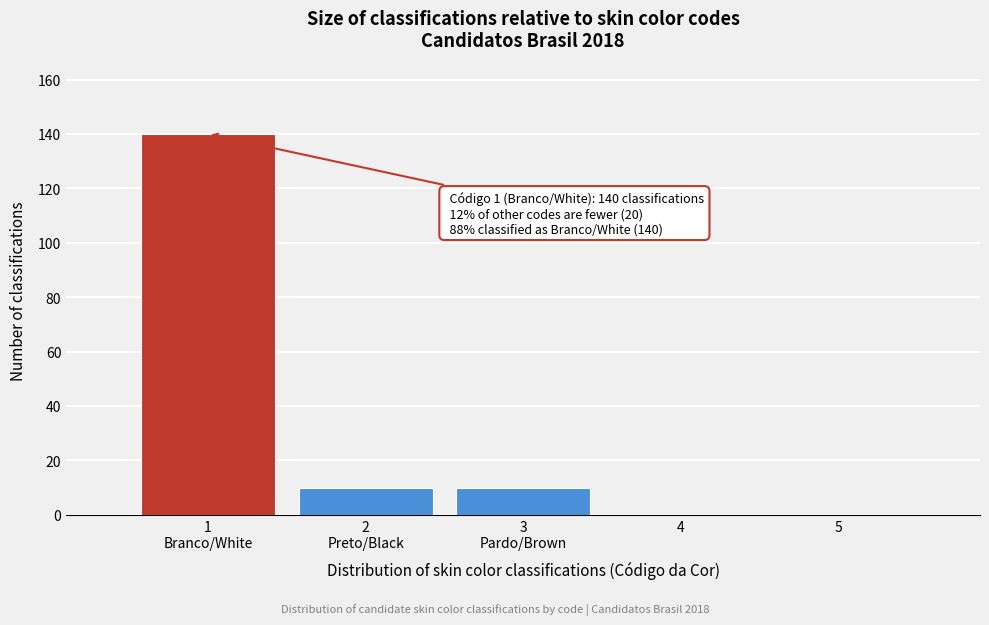

What is the sum of all values?

160